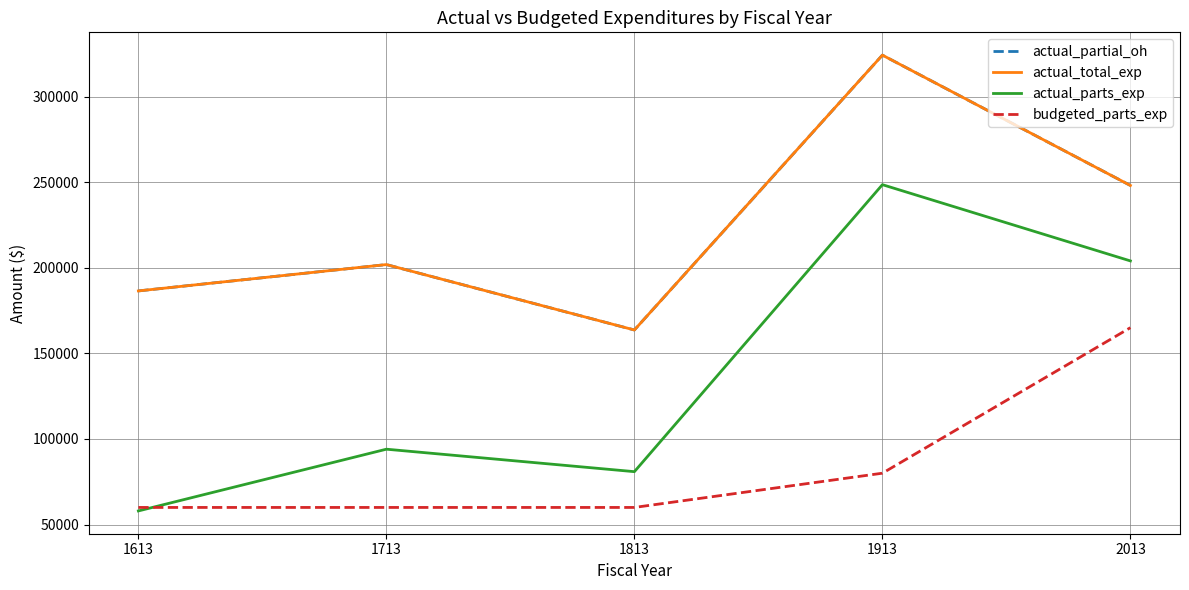

Does the chart have visible grid lines?

Yes